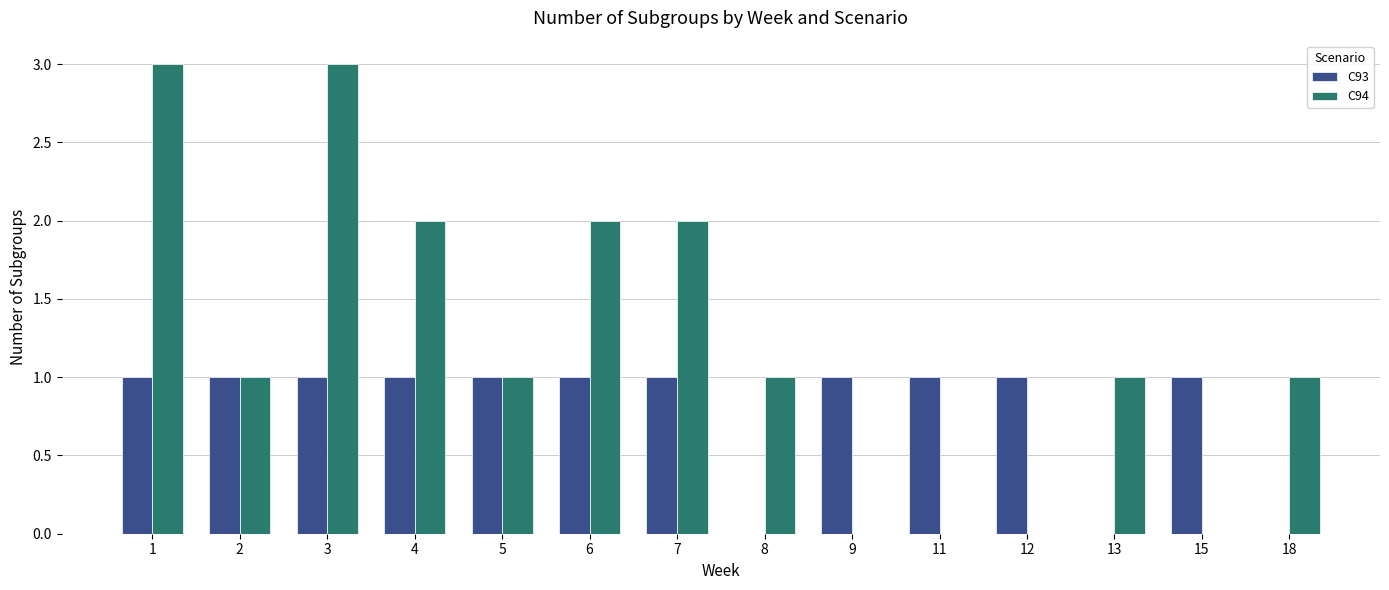

The C94 series shows 3 at 6. True or false?

False